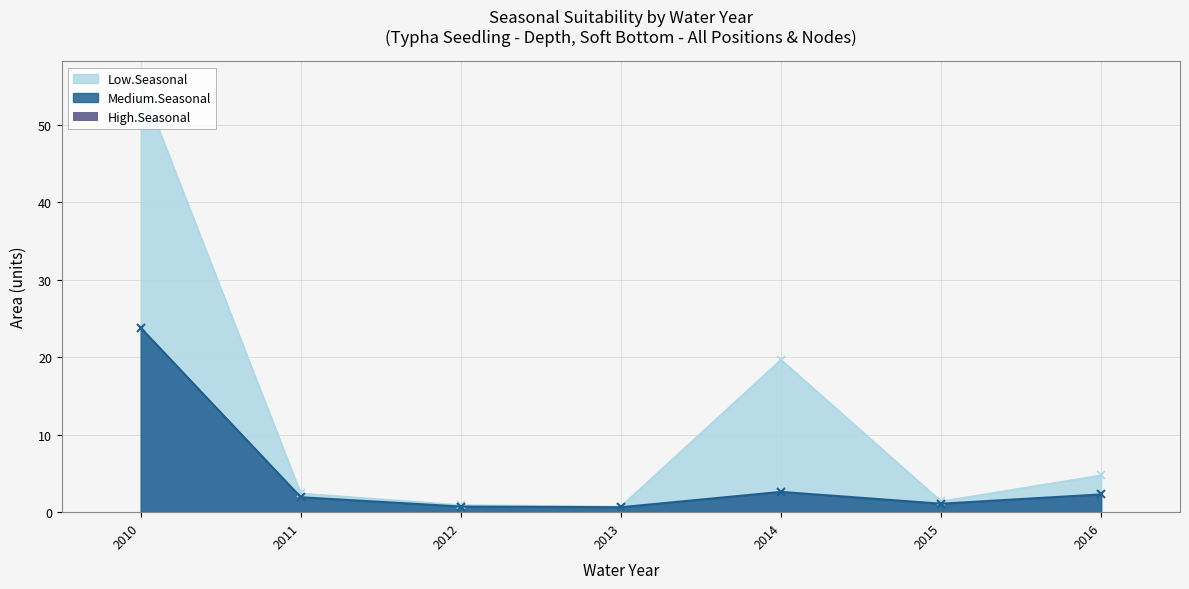

Count the number of categories in the chart.

7